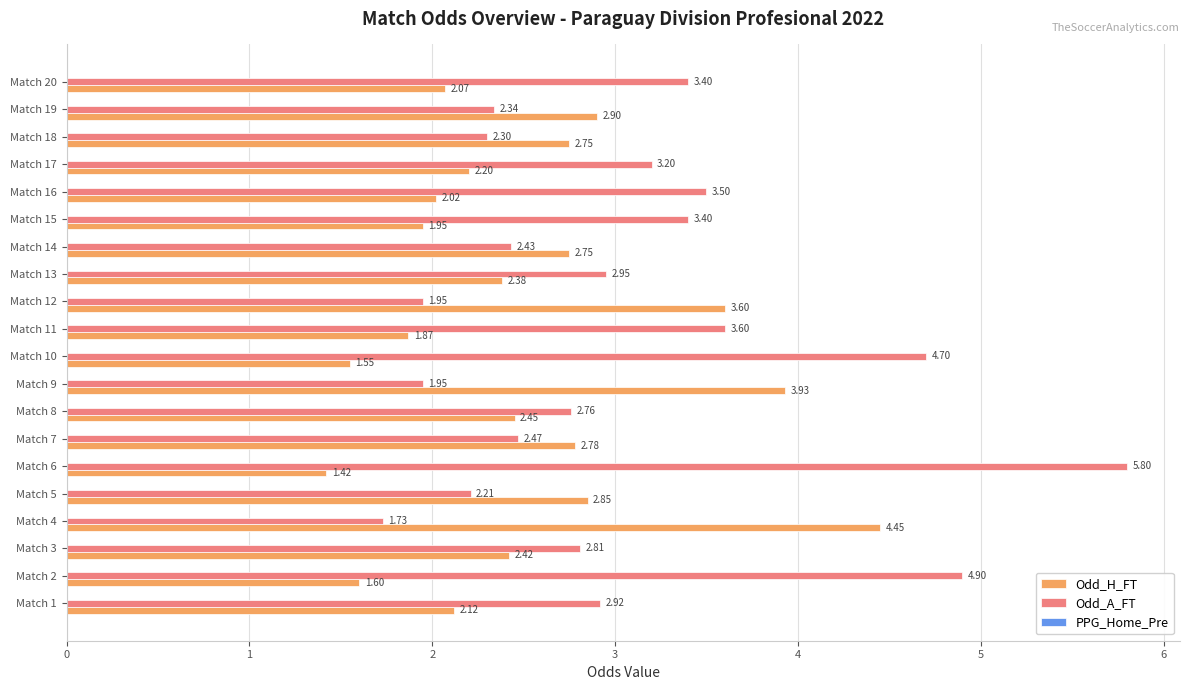

Count the number of categories in the chart.

20